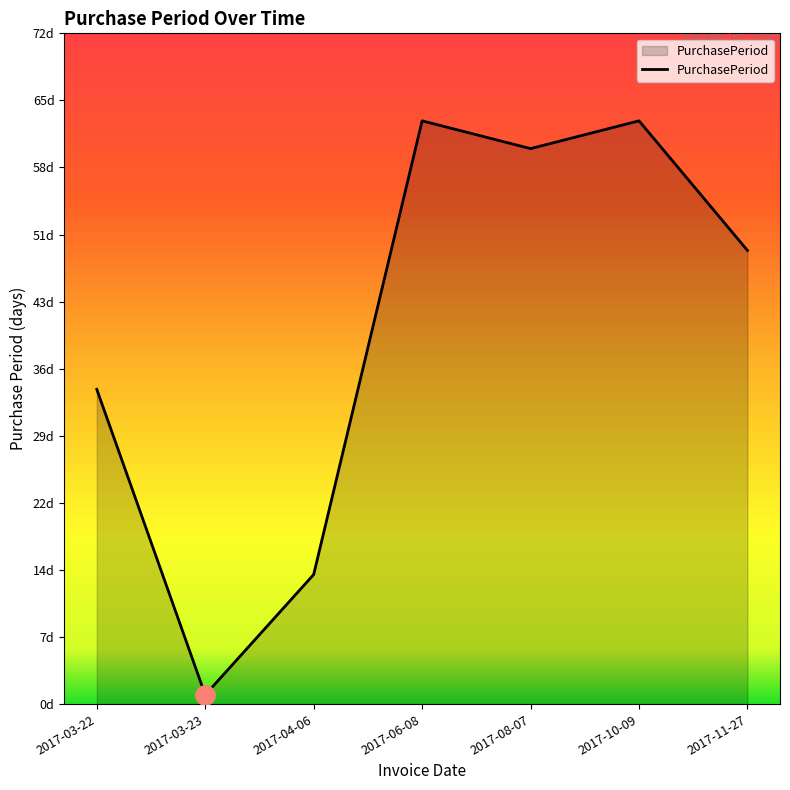

Which label corresponds to the smallest value in the chart?

2017-03-23